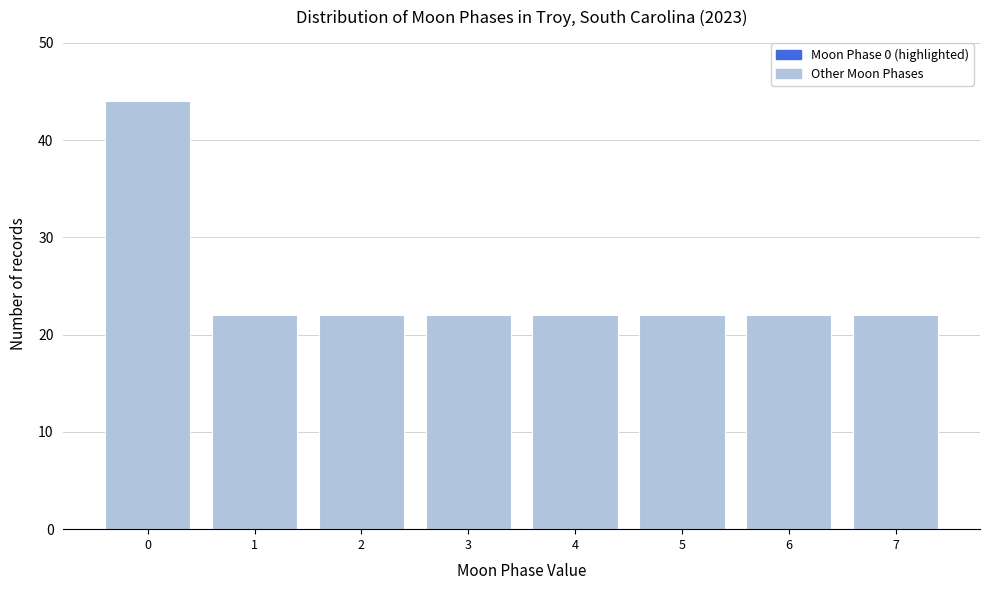

Over which range of the x-axis is the bar tallest?

-0.5 to 0.5